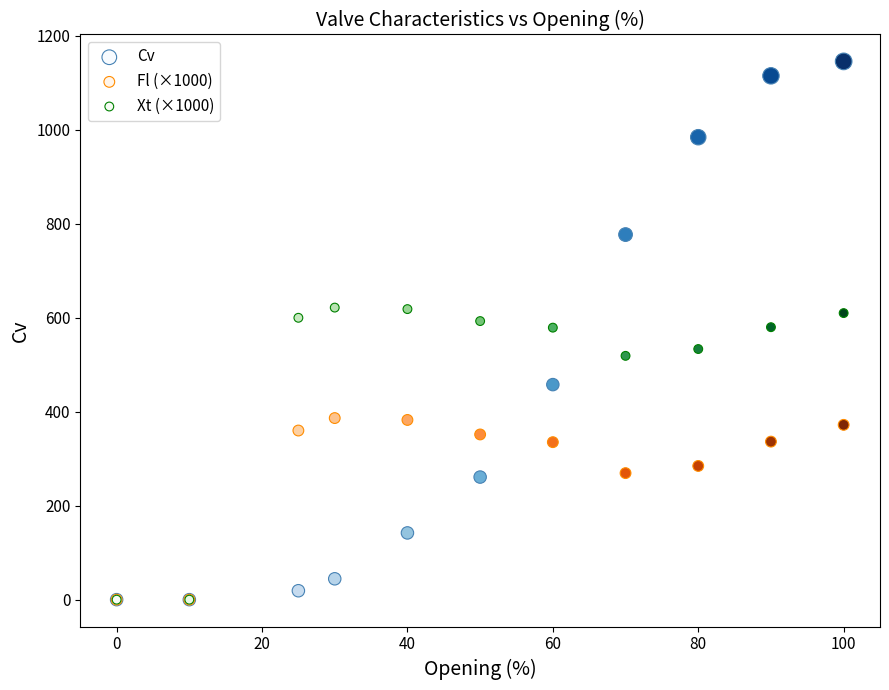

In the Fl (×1000) series, what Y value is closest to 193?

269.4